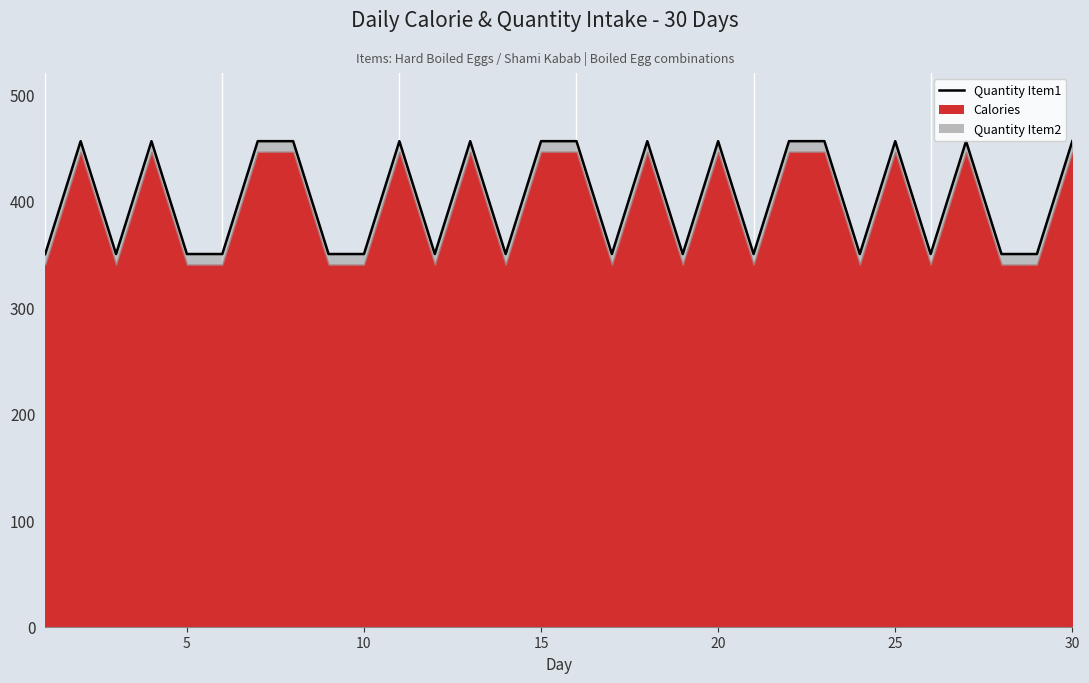

What is the average value?

403